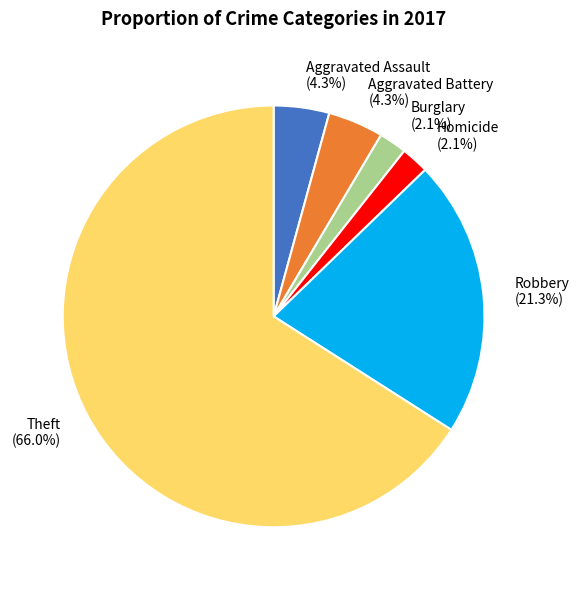

Does any single category account for the majority?

Yes